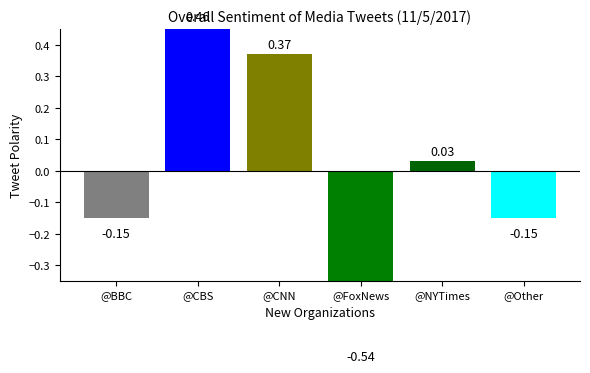

List the labels in order of value, smallest first.

@FoxNews, @BBC, @Other, @NYTimes, @CNN, @CBS